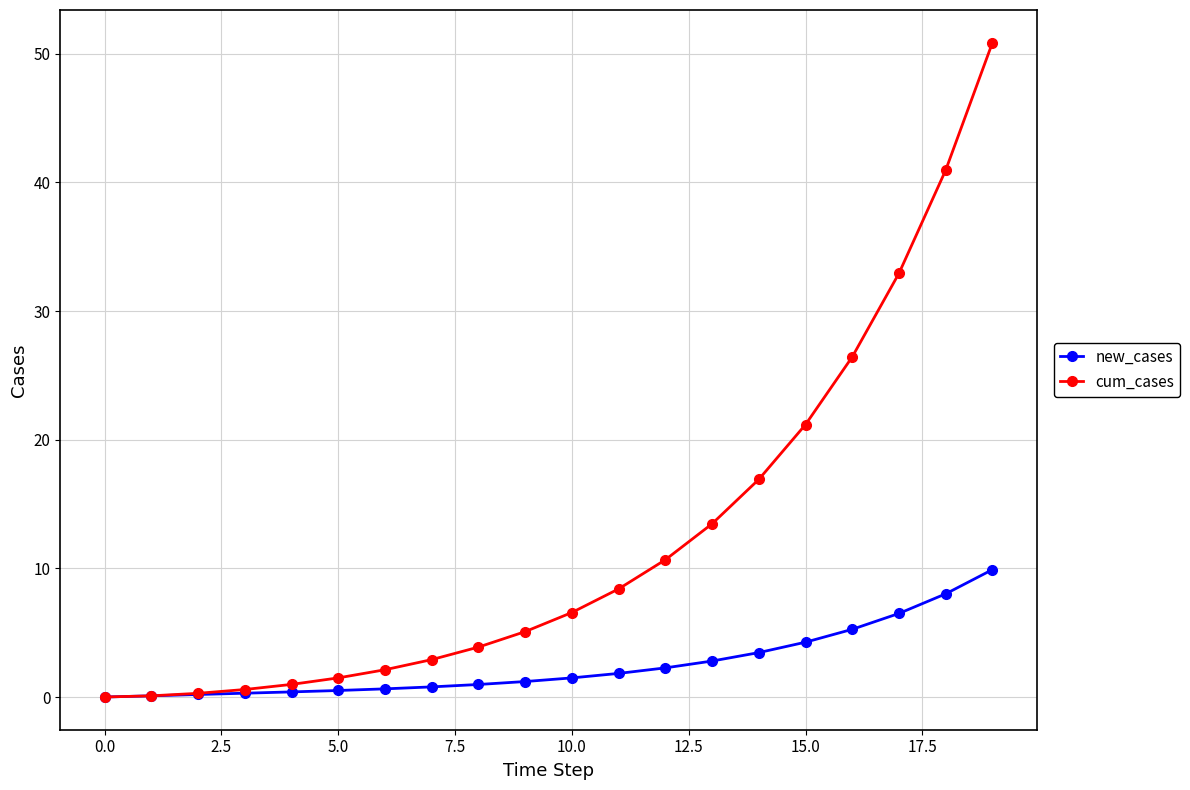

Rank the series by their average value, from highest to lowest.

cum_cases, new_cases